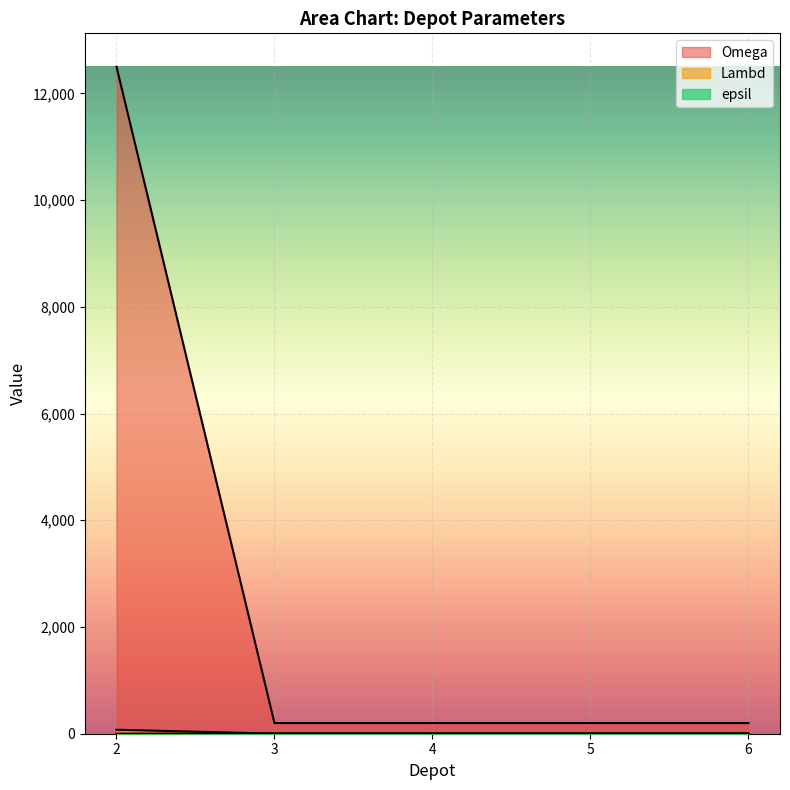

Which series ends up on top after the final intersection of Omega and epsil?

epsil